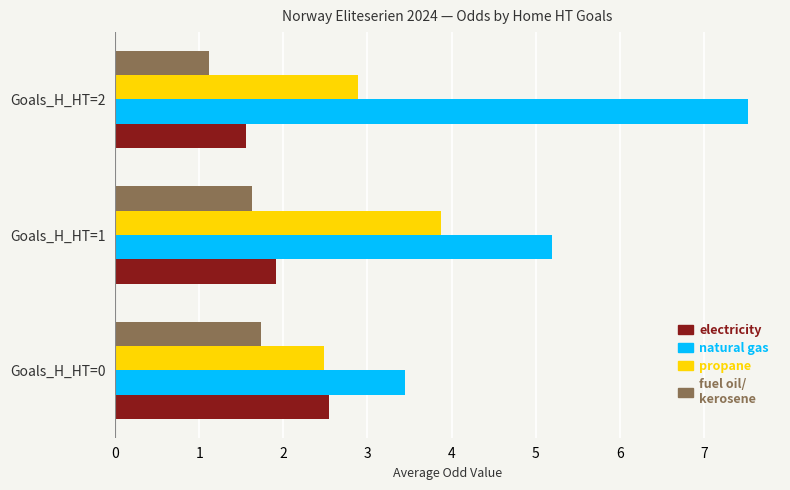

What is the minimum value shown in the chart?

1.1